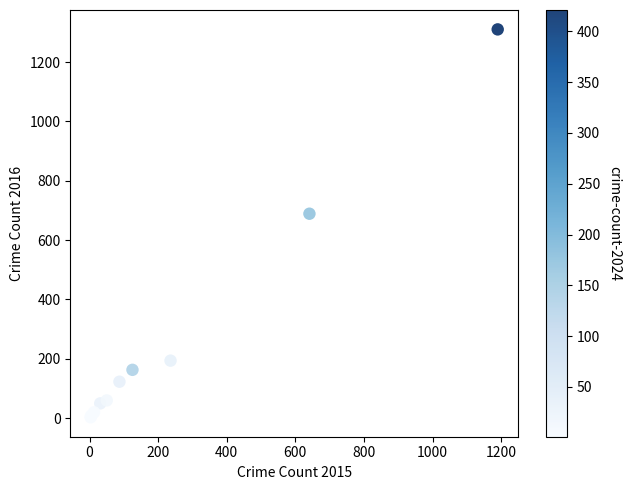

What Y value in the scatter plot is closest to 656?

689